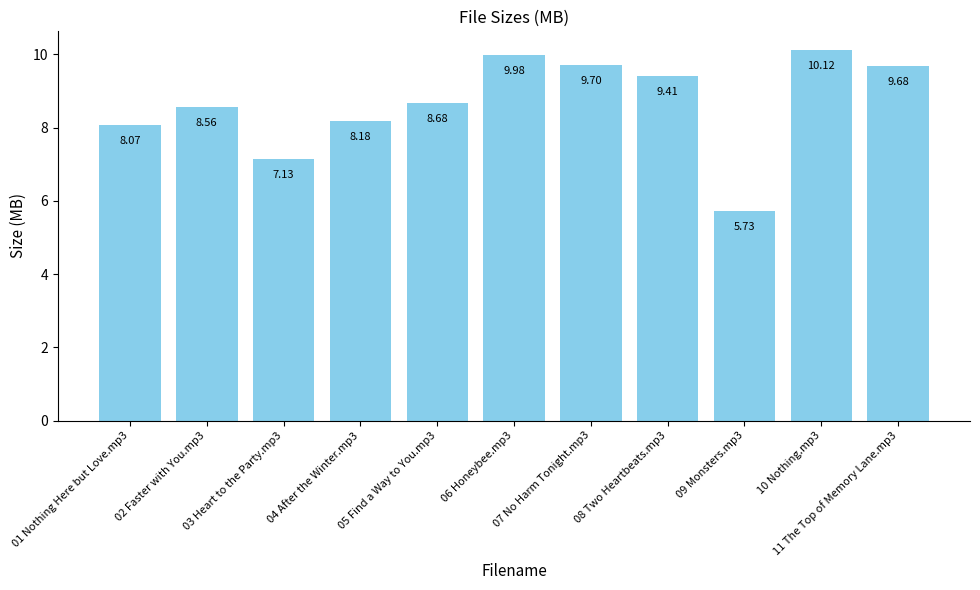

Does the chart contain any negative values?

No